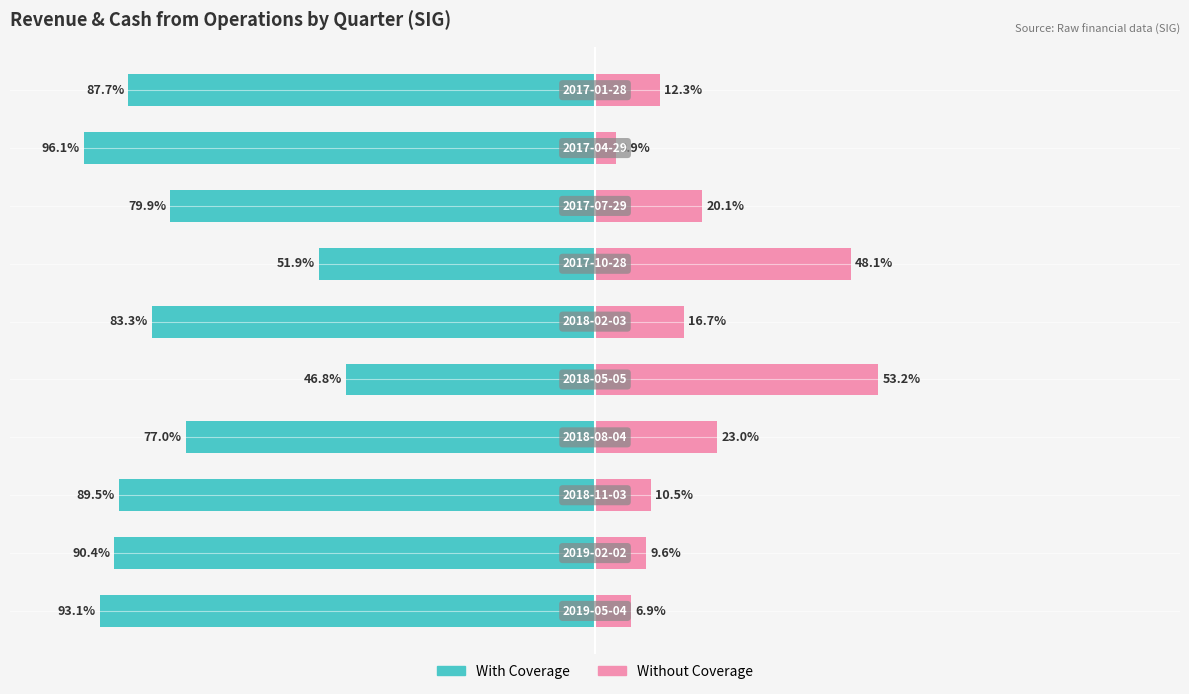

Count the number of categories in the chart.

10